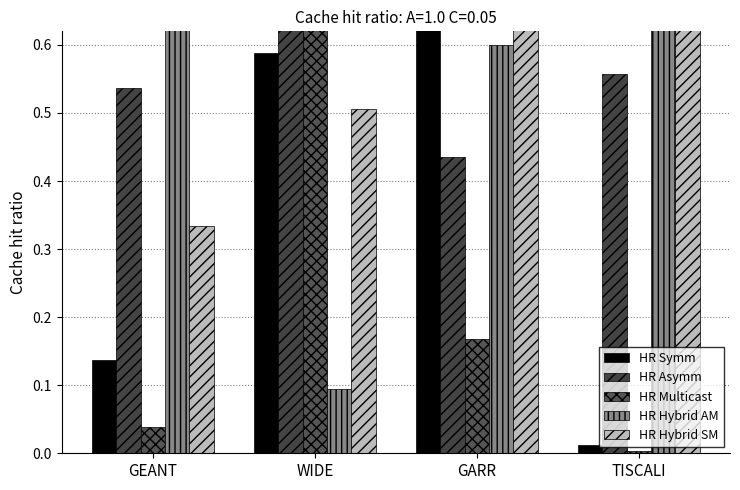

What are all the series names shown in the legend?

HR Symm, HR Asymm, HR Multicast, HR Hybrid AM, HR Hybrid SM